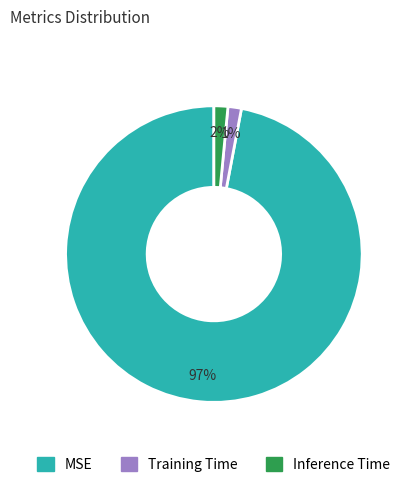

Between MSE and Training Time, which is larger?

MSE